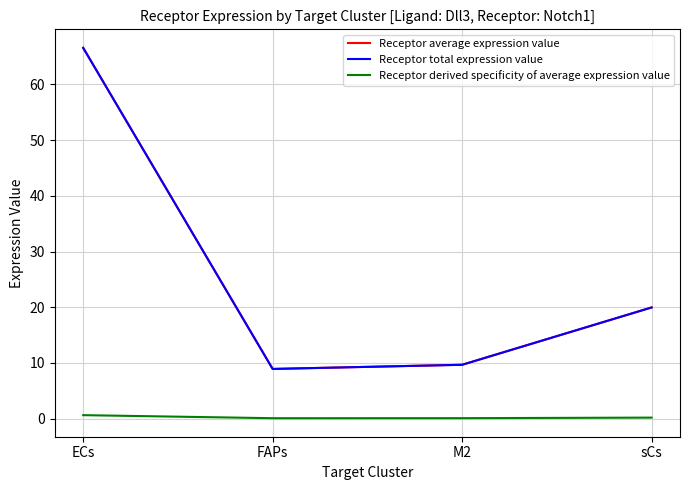

Is this an area chart (filled region under the line)?

No